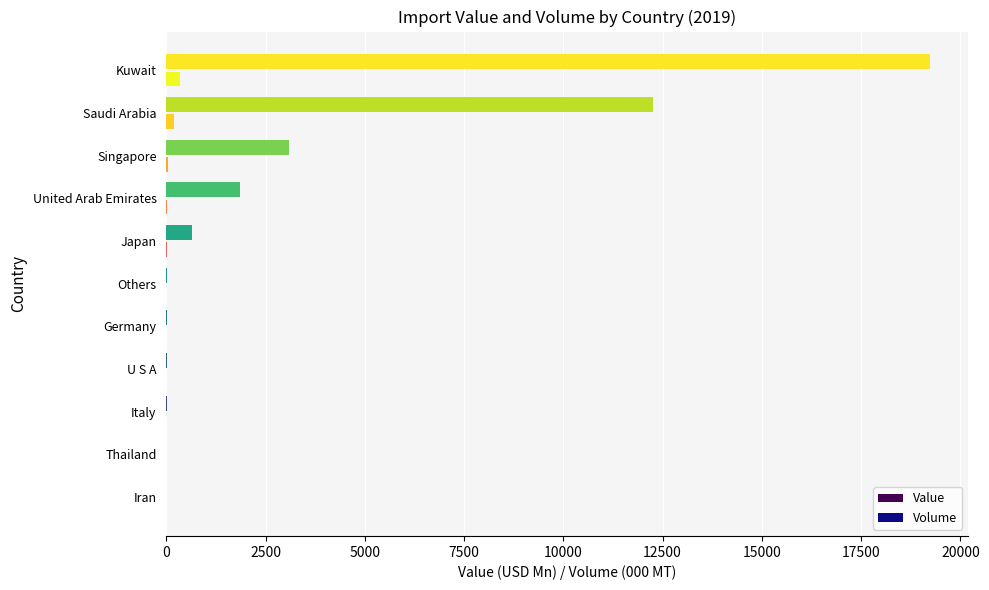

At which label is Value closest to 9620?

Saudi Arabia